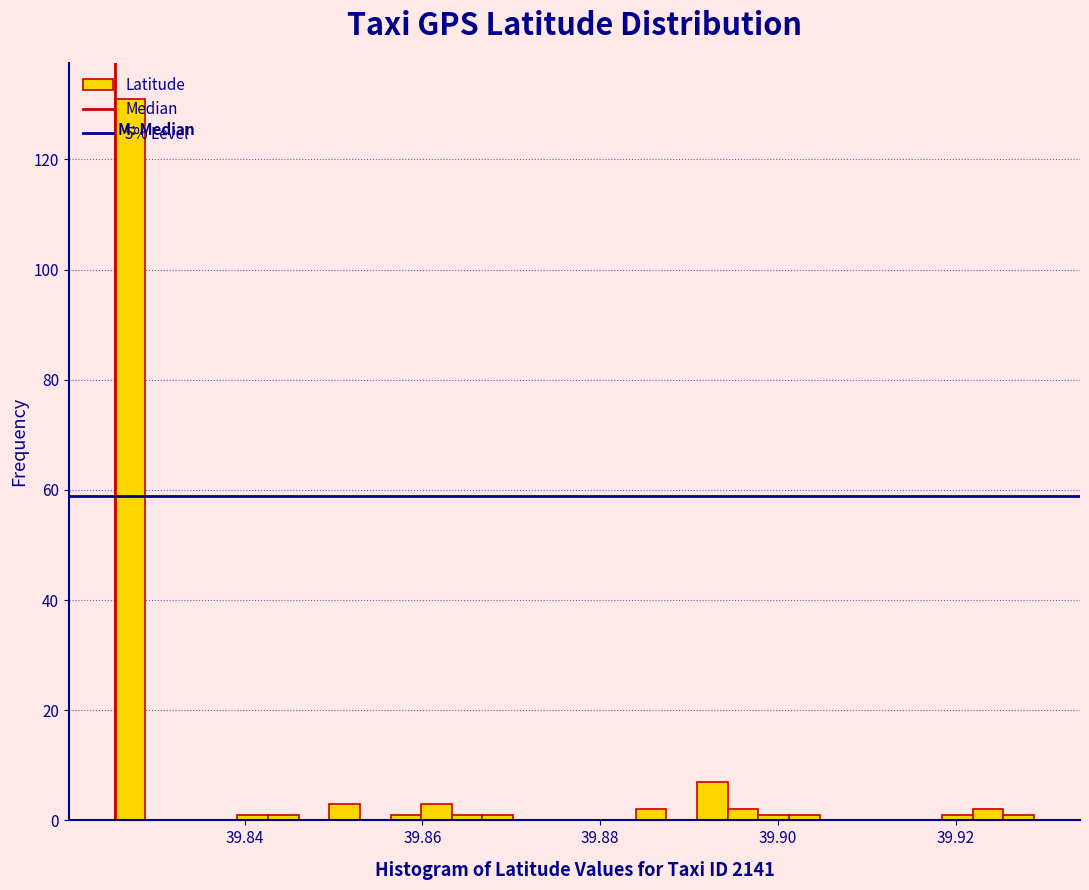

Read against the x-axis, roughly where is the centre of the tallest bar?

39.828